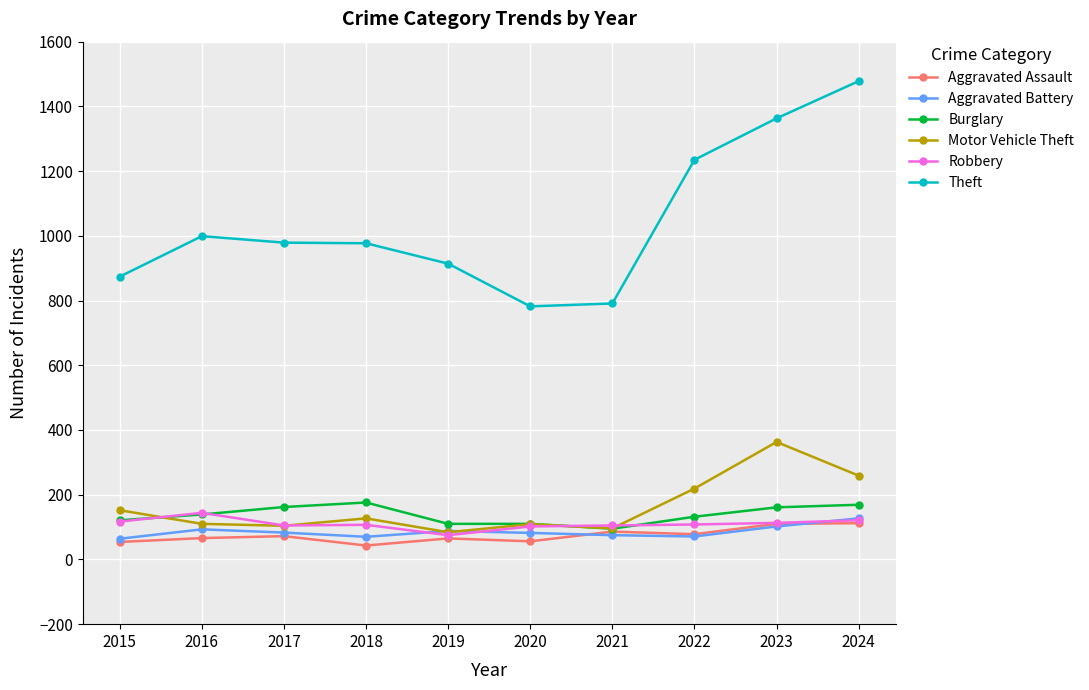

The value of Aggravated Assault at 2023 is 110. True or false?

True